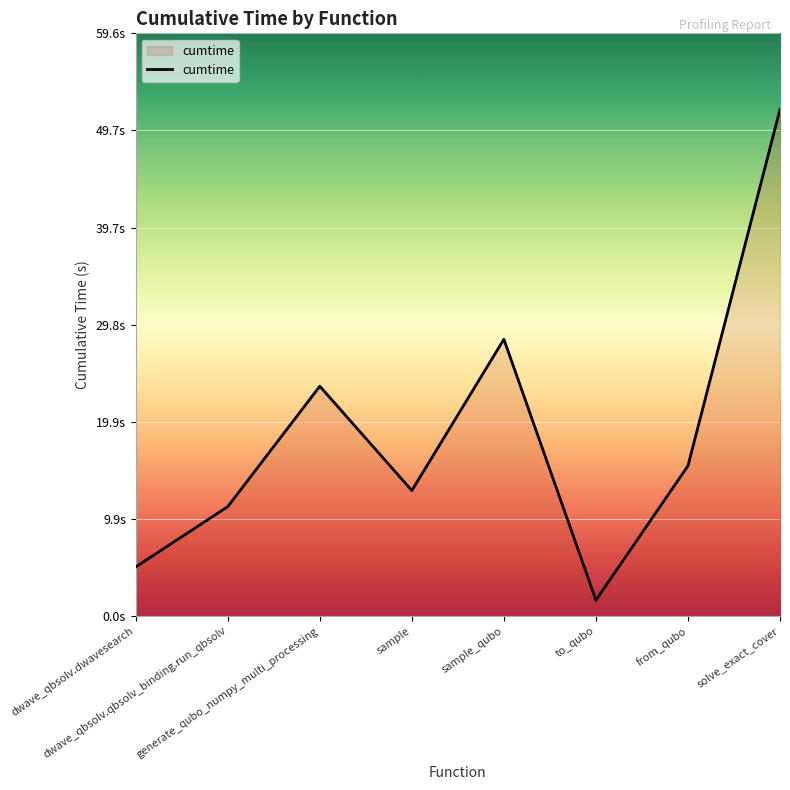

What is the difference between the values at dwave_qbsolv.dwavesearch and solve_exact_cover?

46.8